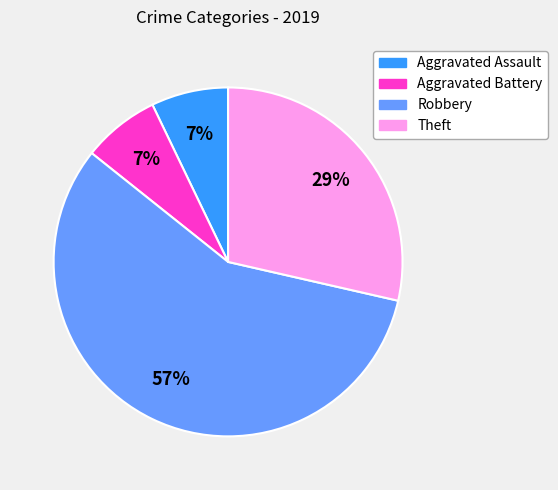

To the nearest percent, what is the average slice percentage?

25%